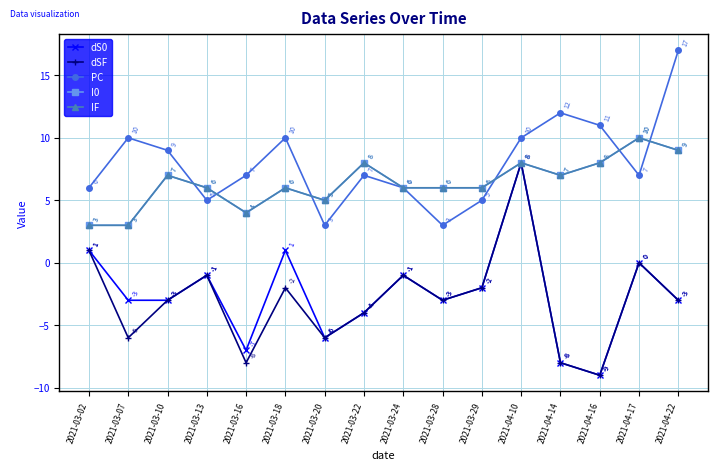

What is the label of the 3rd point from the left?

2021-03-10